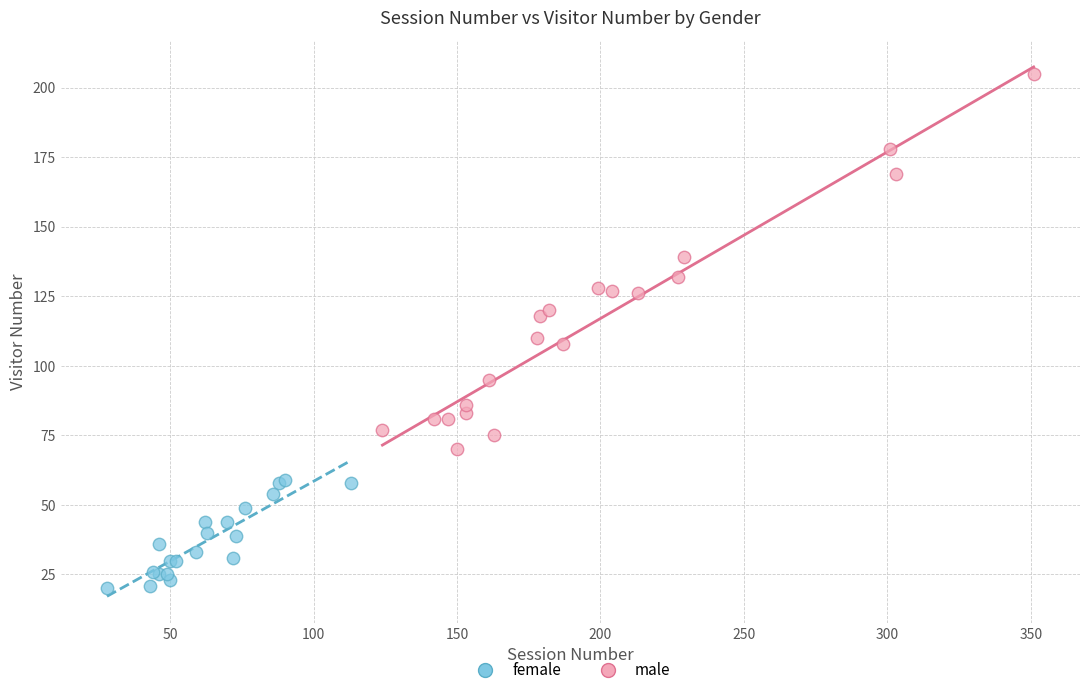

Which series contains the lowest Y value?

female